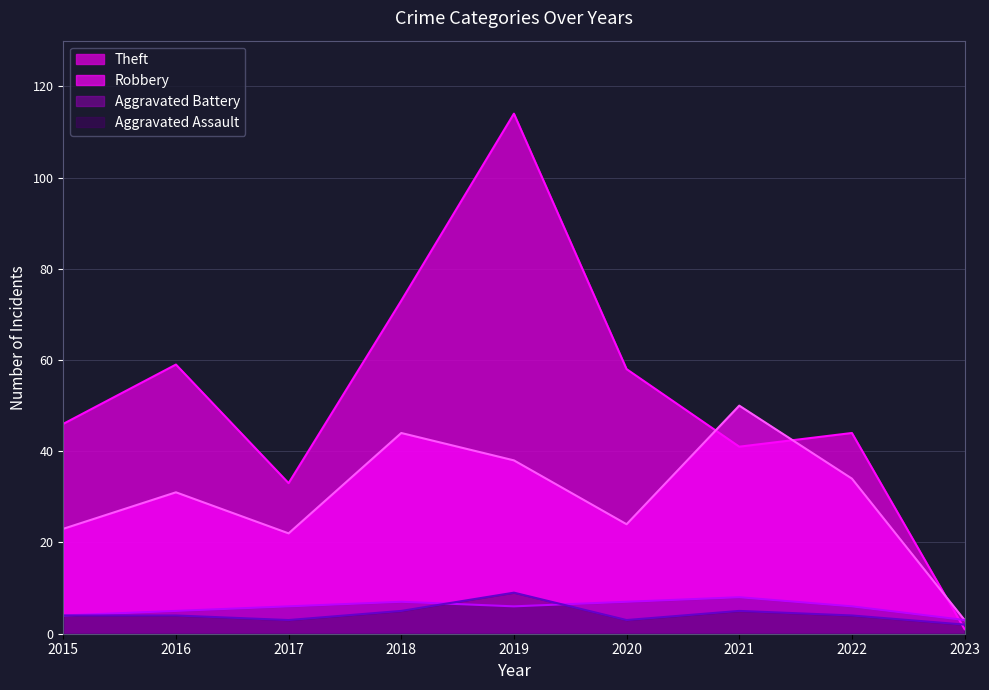

Does the chart have visible grid lines?

Yes